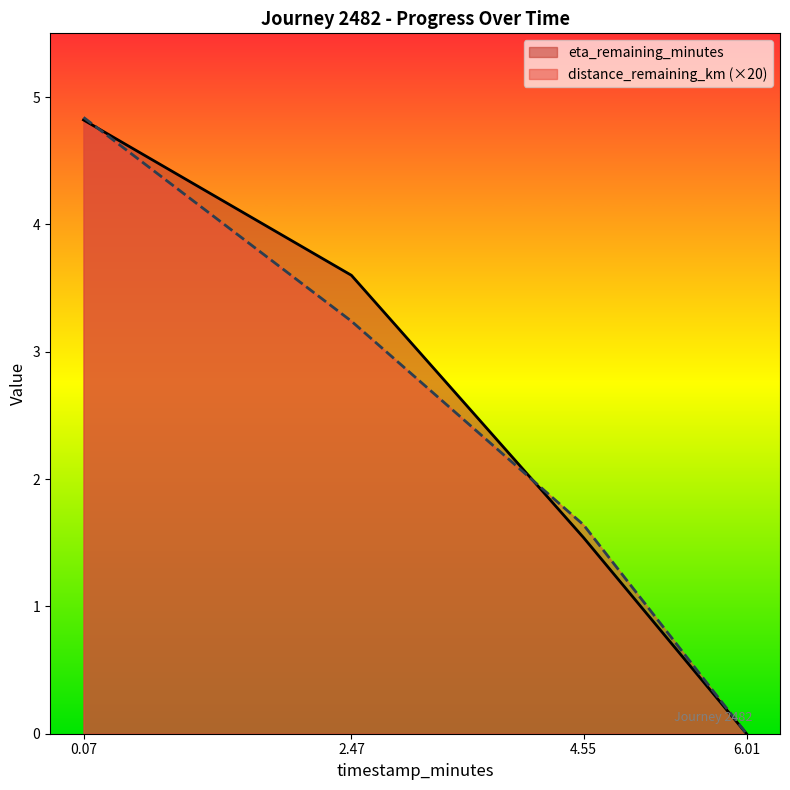

Is it true that eta_remaining_minutes equals 1.7 at 2.47?

False